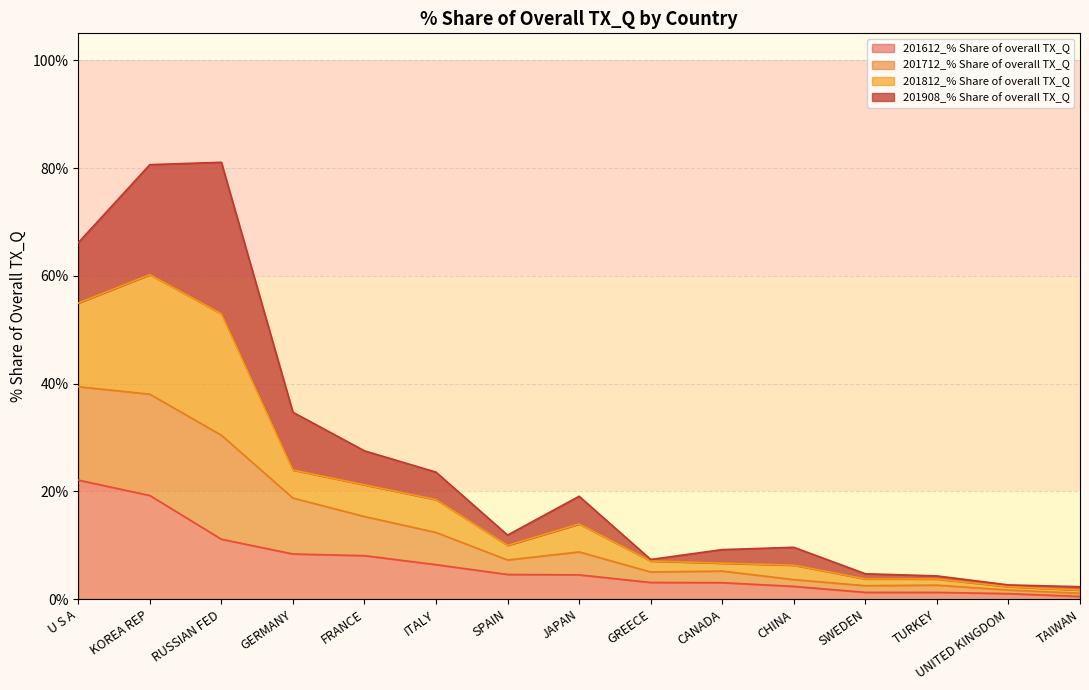

Which category has the highest value in the 201612_% Share of overall TX_Q series?

U S A